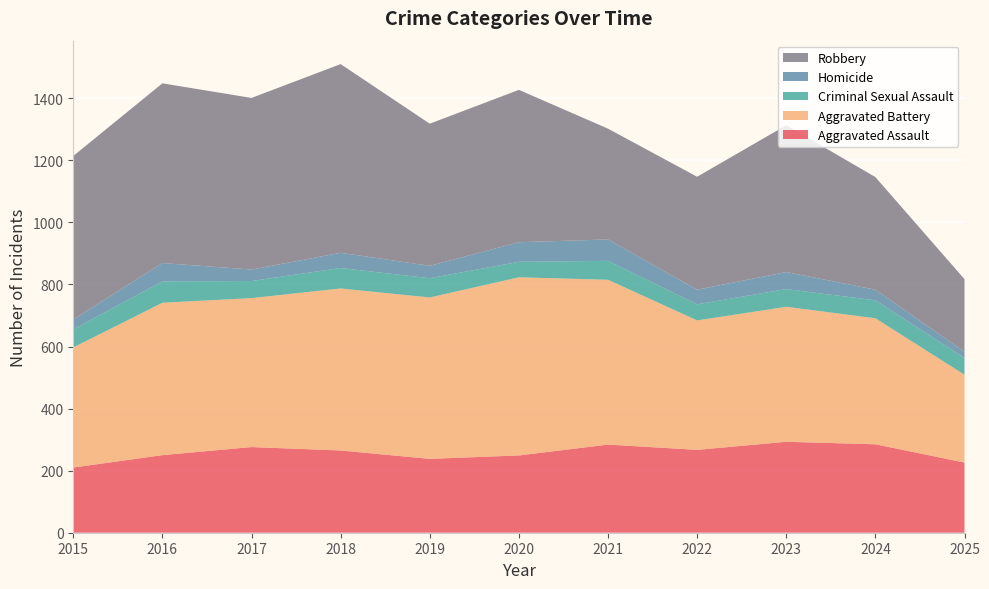

Reading left to right, extract all data points from this chart.

Aggravated Assault: 2015=210	2016=250	2017=276	2018=265	2019=238	2020=249	2021=284	2022=267	2023=293	2024=285	2025=226
Aggravated Battery: 2015=387	2016=491	2017=480	2018=522	2019=520	2020=574	2021=531	2022=417	2023=435	2024=406	2025=283
Criminal Sexual Assault: 2015=58	2016=69	2017=55	2018=66	2019=62	2020=50	2021=61	2022=52	2023=57	2024=58	2025=54
Homicide: 2015=32	2016=59	2017=37	2018=49	2019=40	2020=63	2021=69	2022=47	2023=55	2024=34	2025=20
Robbery: 2015=527	2016=579	2017=553	2018=608	2019=458	2020=491	2021=357	2022=364	2023=473	2024=363	2025=234